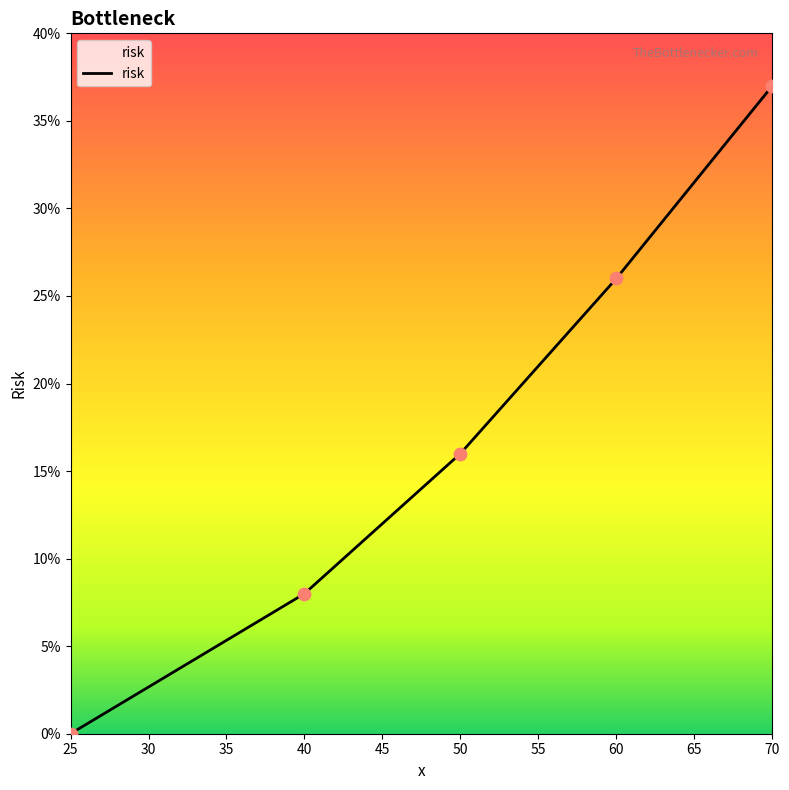

What is the change in value from 25 to 60?

+26